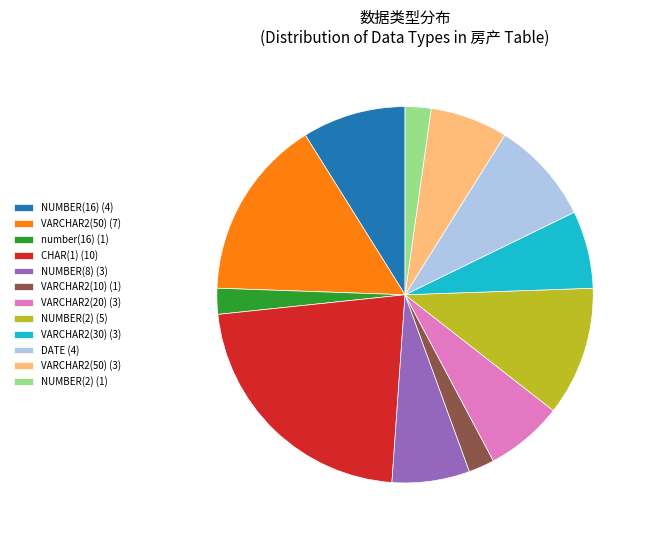

Combined, do VARCHAR2(20) (3) and VARCHAR2(50) (7) account for over 50%?

No